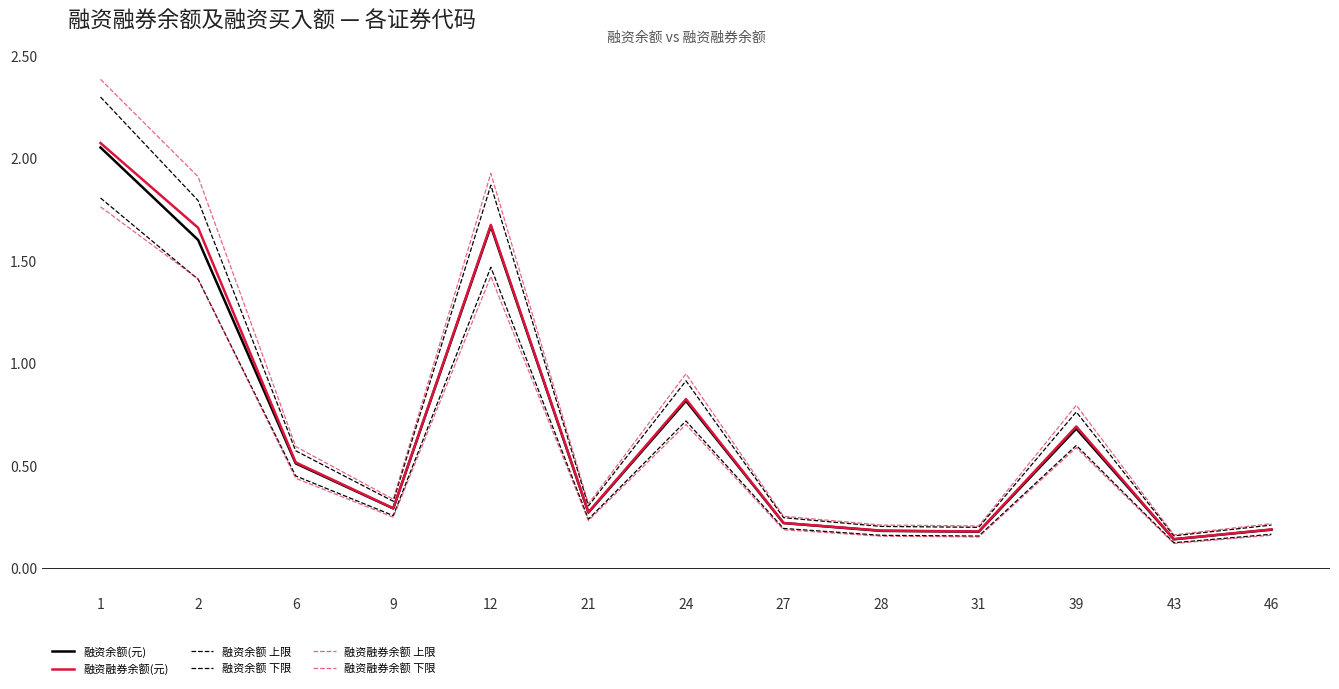

True or false: 融资余额(元) has more than 0 interior local peaks.

True